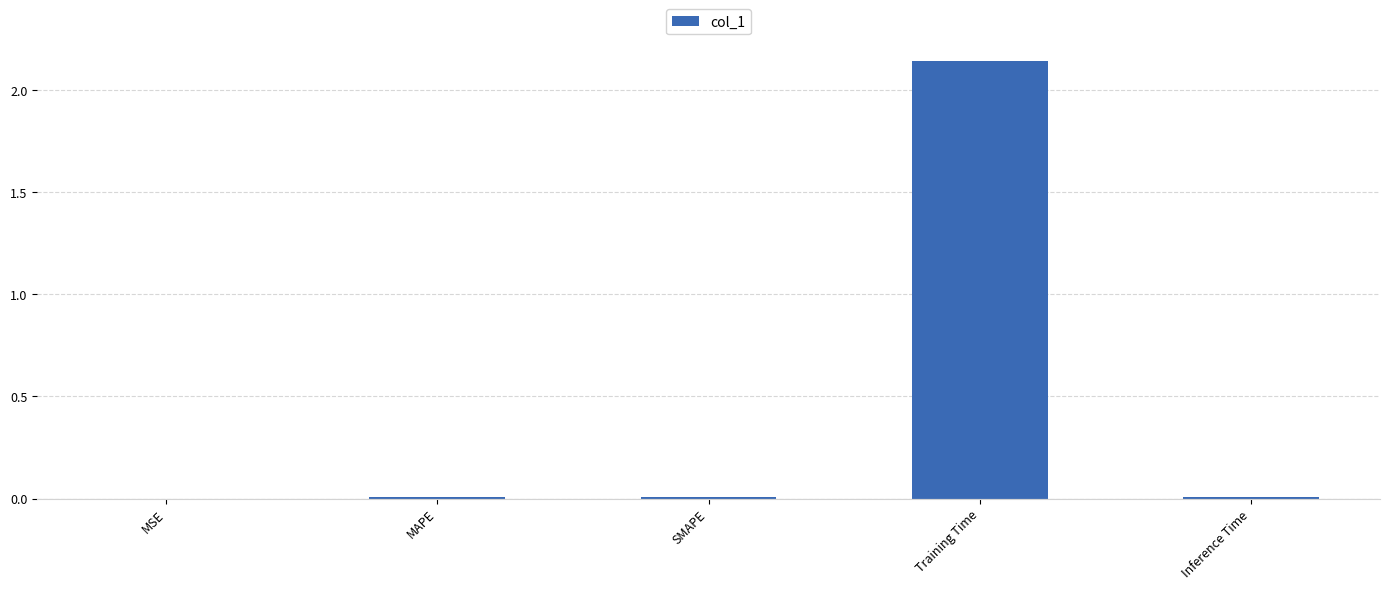

What is the change in value from MAPE to Training Time?

+2.1